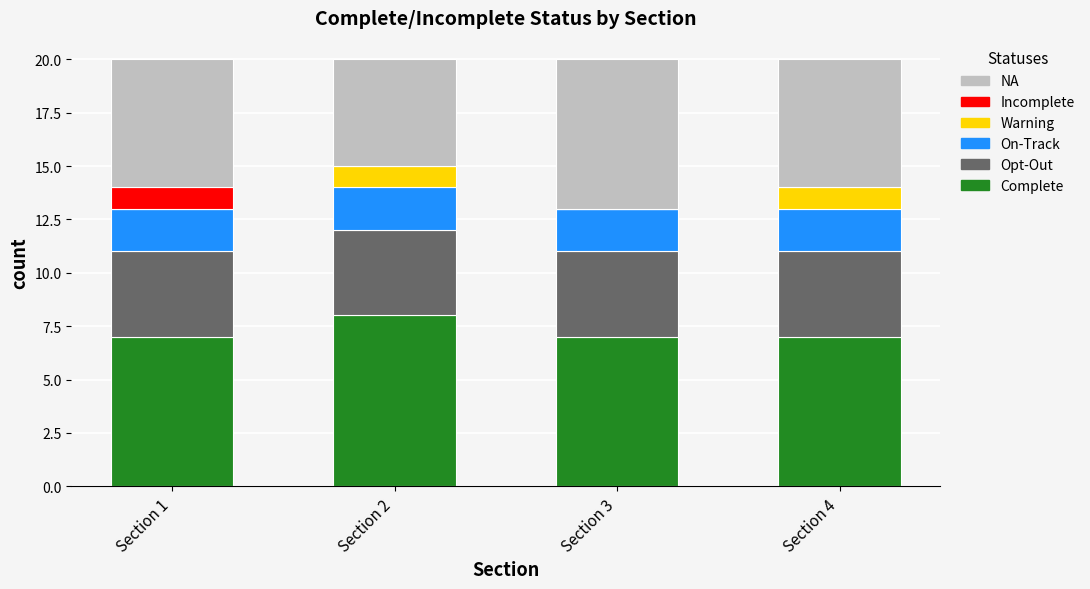

What are all the series names shown in the legend?

NA, Incomplete, Warning, On-Track, Opt-Out, Complete